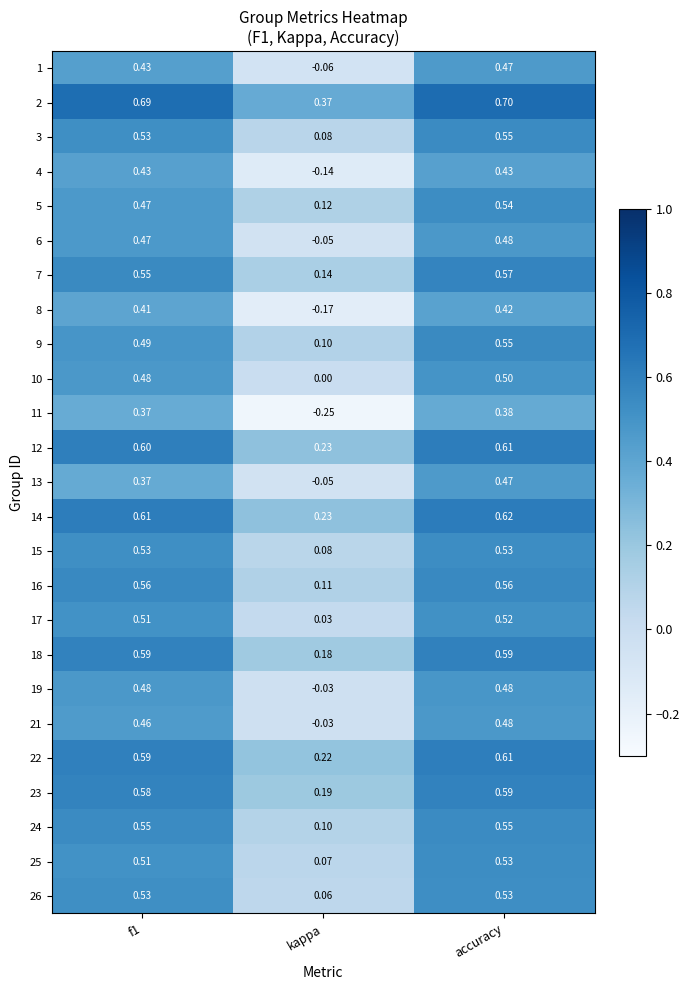

Where is 6 nearest to the value 0?

kappa